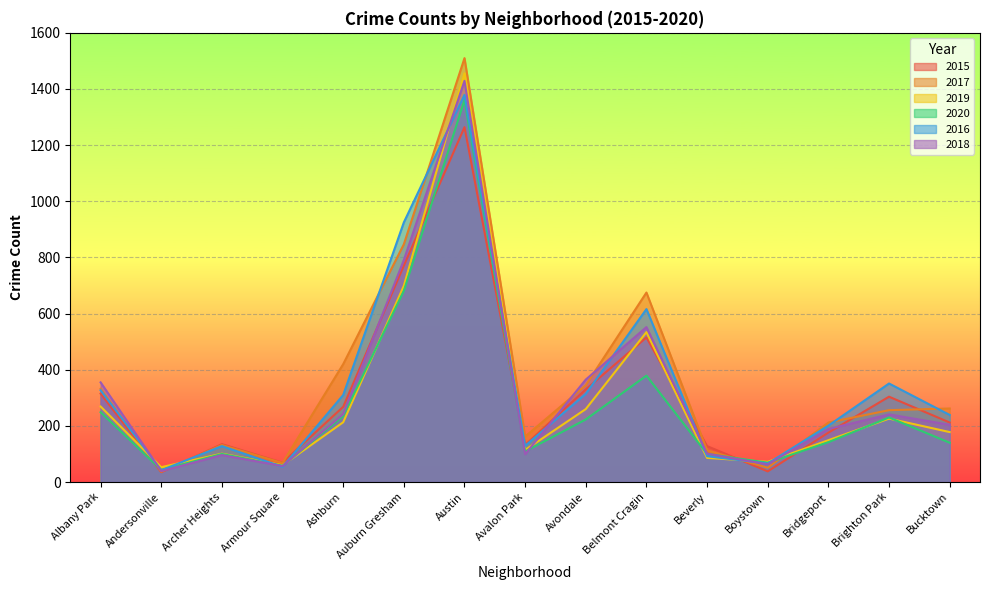

True or false: 2018 and 2019 cross at least once.

True